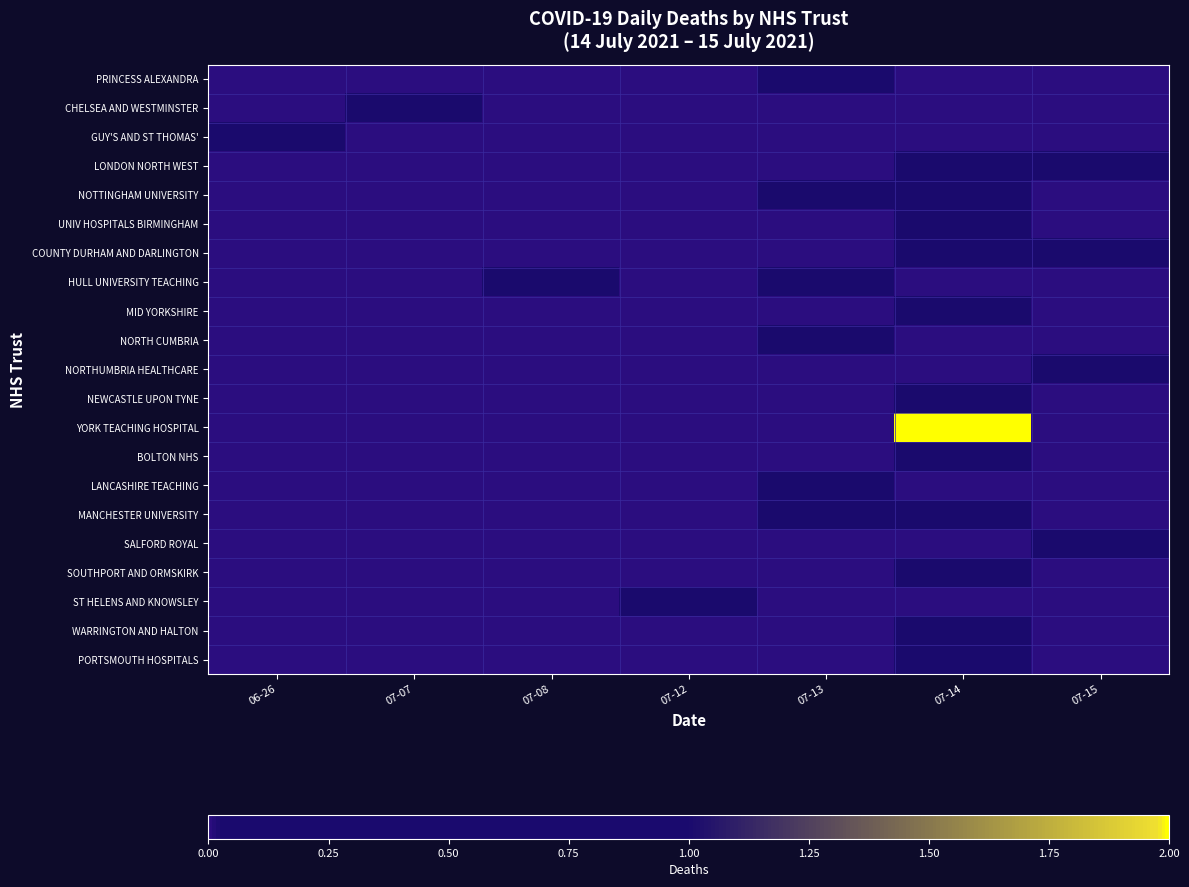

At 07-15, list the series in order from largest to smallest.

LONDON NORTH WEST, COUNTY DURHAM AND DARLINGTON, NORTHUMBRIA HEALTHCARE, SALFORD ROYAL, PRINCESS ALEXANDRA, CHELSEA AND WESTMINSTER, GUY'S AND ST THOMAS', NOTTINGHAM UNIVERSITY, UNIV HOSPITALS BIRMINGHAM, HULL UNIVERSITY TEACHING, MID YORKSHIRE, NORTH CUMBRIA, NEWCASTLE UPON TYNE, YORK TEACHING HOSPITAL, BOLTON NHS, LANCASHIRE TEACHING, MANCHESTER UNIVERSITY, SOUTHPORT AND ORMSKIRK, ST HELENS AND KNOWSLEY, WARRINGTON AND HALTON, PORTSMOUTH HOSPITALS